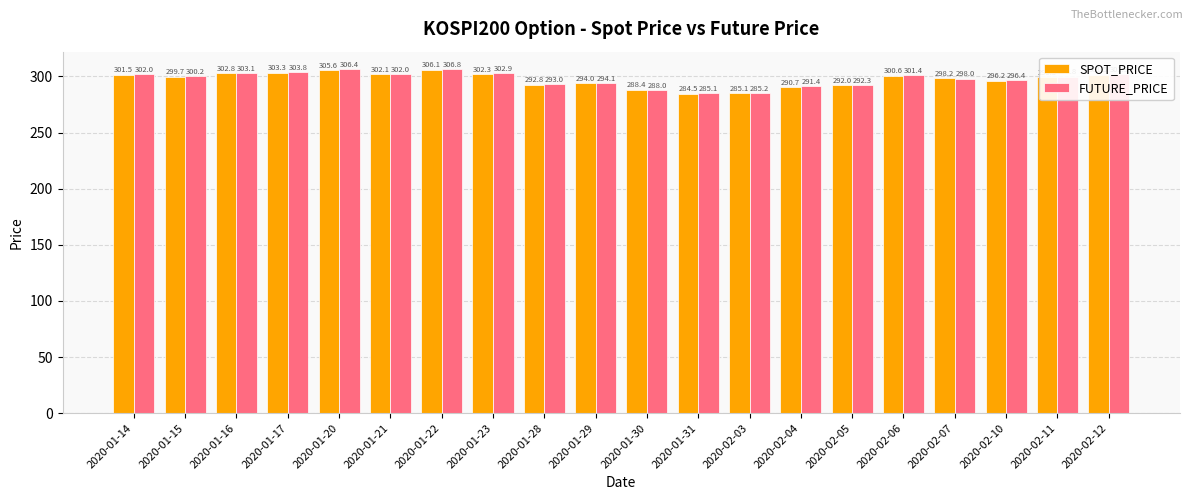

The value of SPOT_PRICE at 2020-01-31 is 284.5. True or false?

True